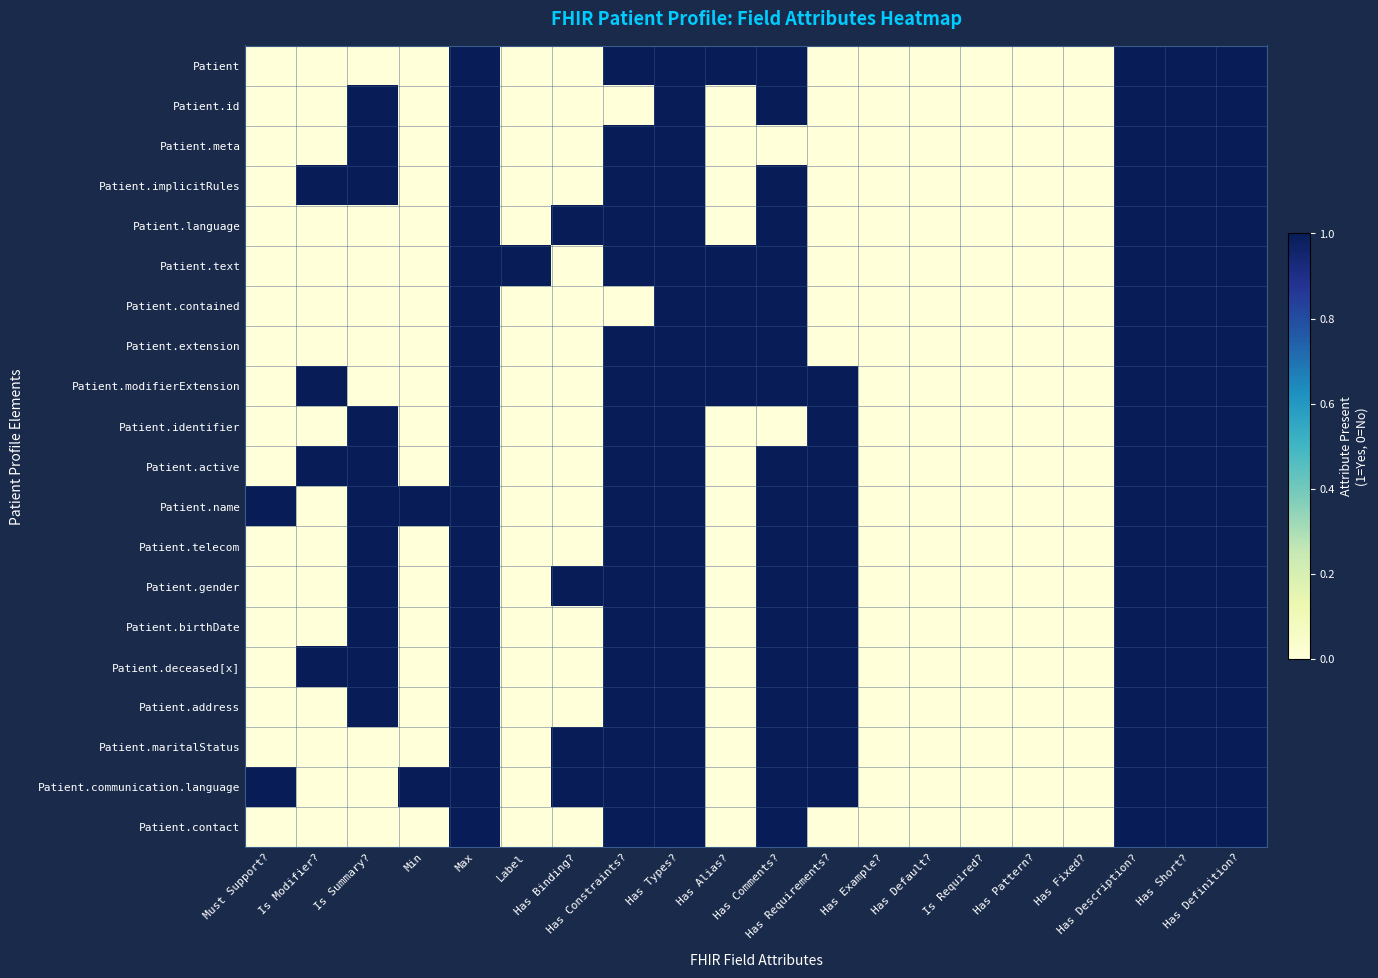

Rank the series at Has Comments? from highest to lowest value.

Patient, Patient.id, Patient.implicitRules, Patient.language, Patient.text, Patient.contained, Patient.extension, Patient.modifierExtension, Patient.active, Patient.name, Patient.telecom, Patient.gender, Patient.birthDate, Patient.deceased[x], Patient.address, Patient.maritalStatus, Patient.communication.language, Patient.contact, Patient.meta, Patient.identifier